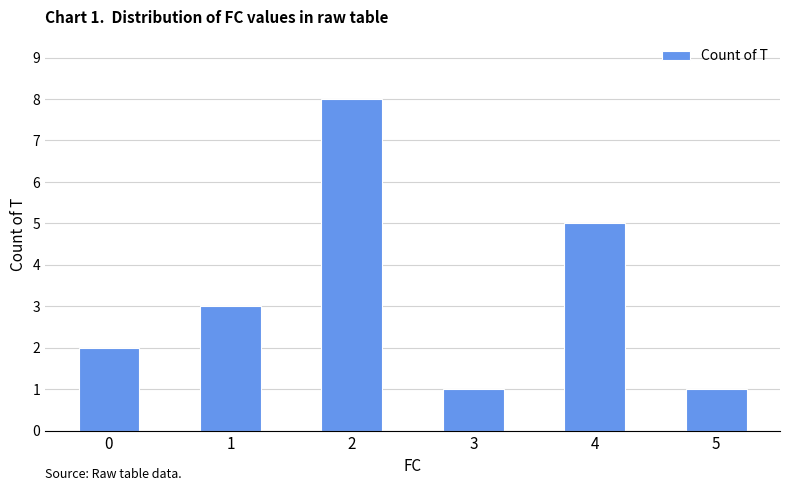

What is the difference between the values at 0 and 1?

1